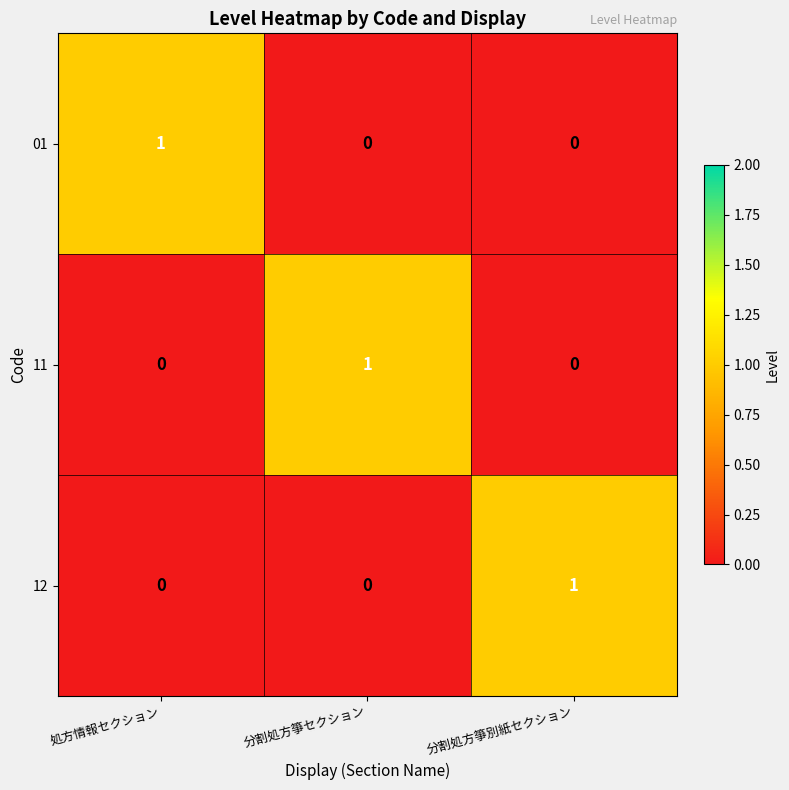

Is it true that 12 equals 1 at 分割処方箏別紙セクション?

True